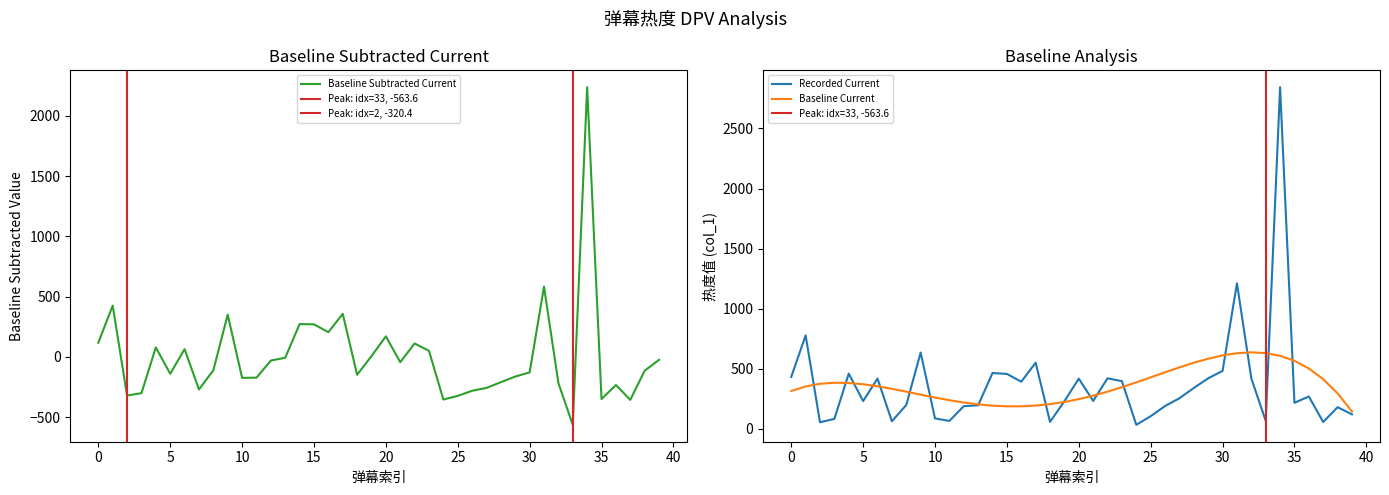

What is the maximum value for Recorded Current?

2843.4